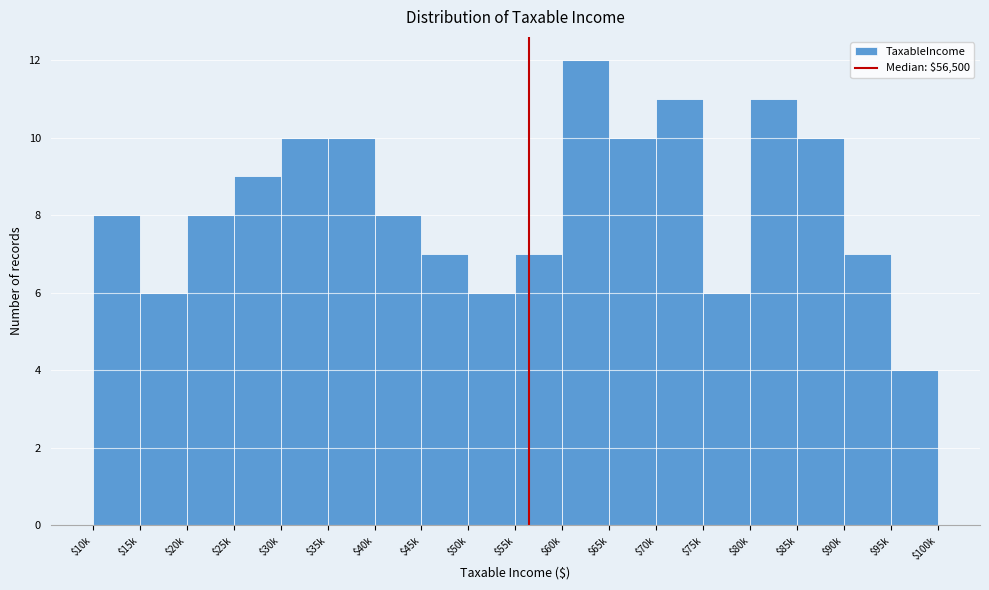

Reading left to right, extract all data points from this chart.

8	6	8	9	10	10	8	7	6	7	12	10	11	6	11	10	7	4